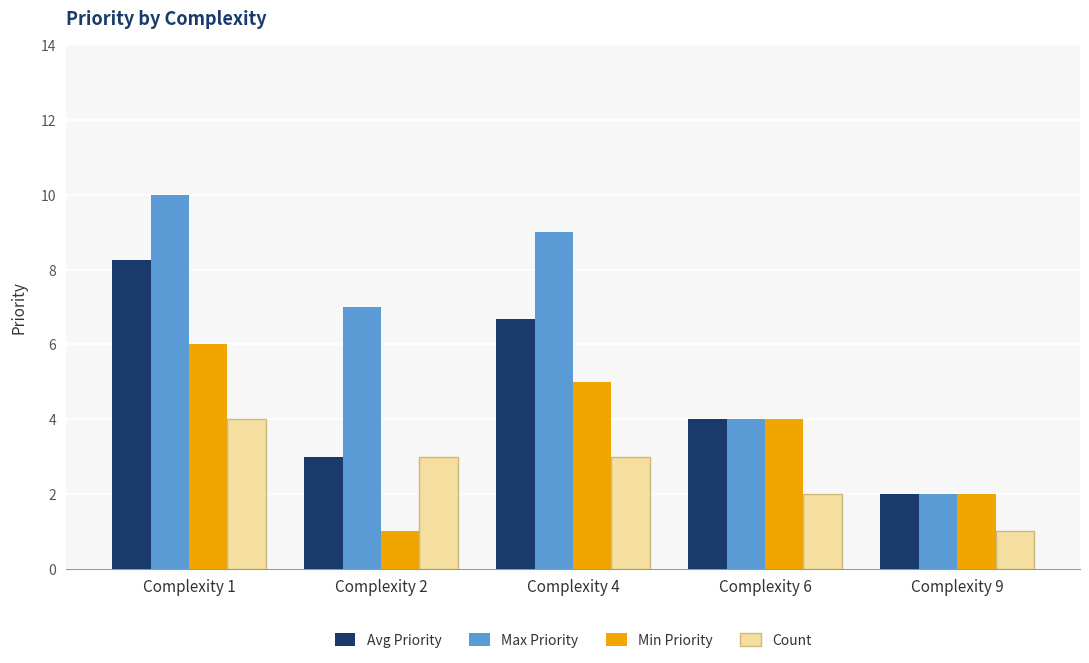

Rank the series by their average value, from lowest to highest.

Count, Min Priority, Avg Priority, Max Priority